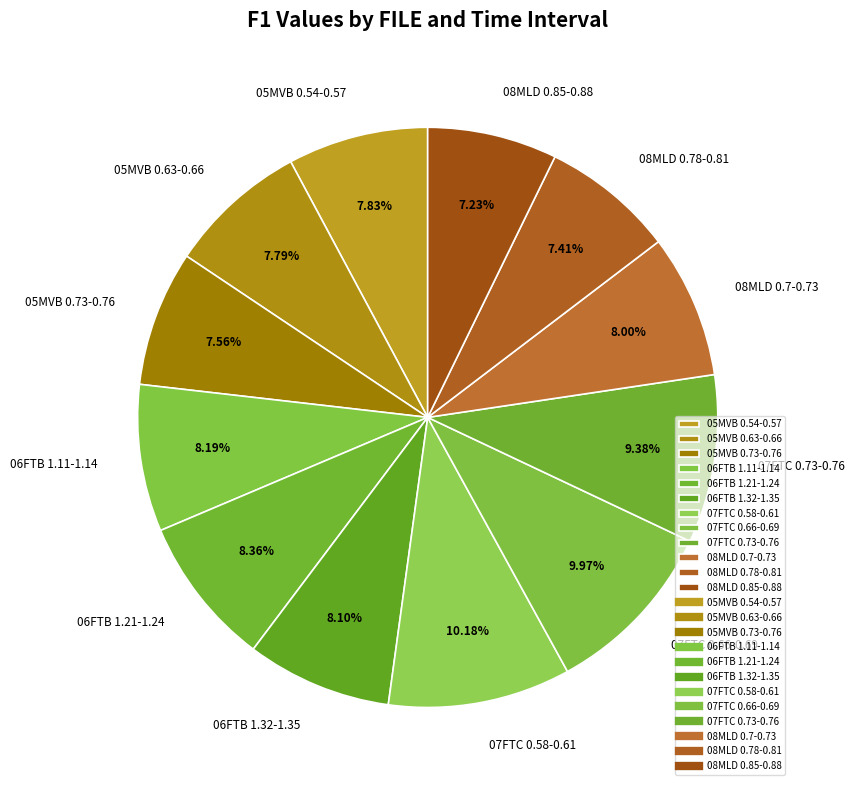

Does 07FTC 0.58-0.61 represent more than half of the total?

No